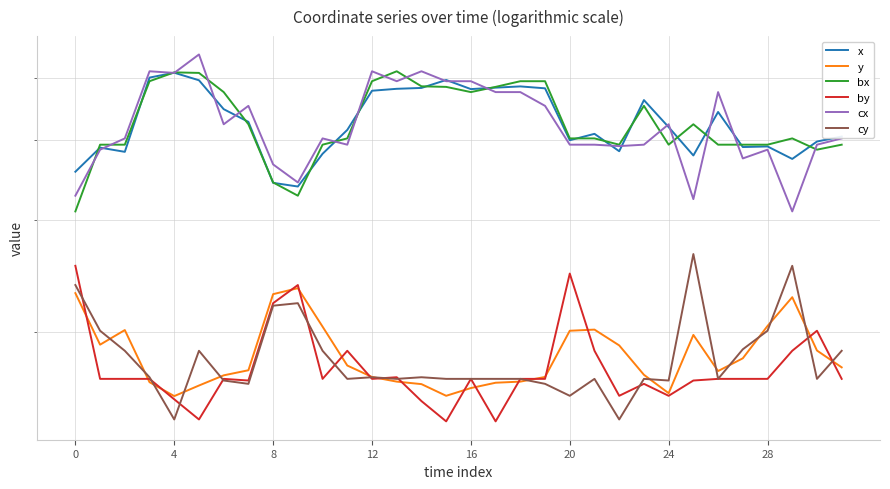

True or false: cy and bx intersect in this chart.

False